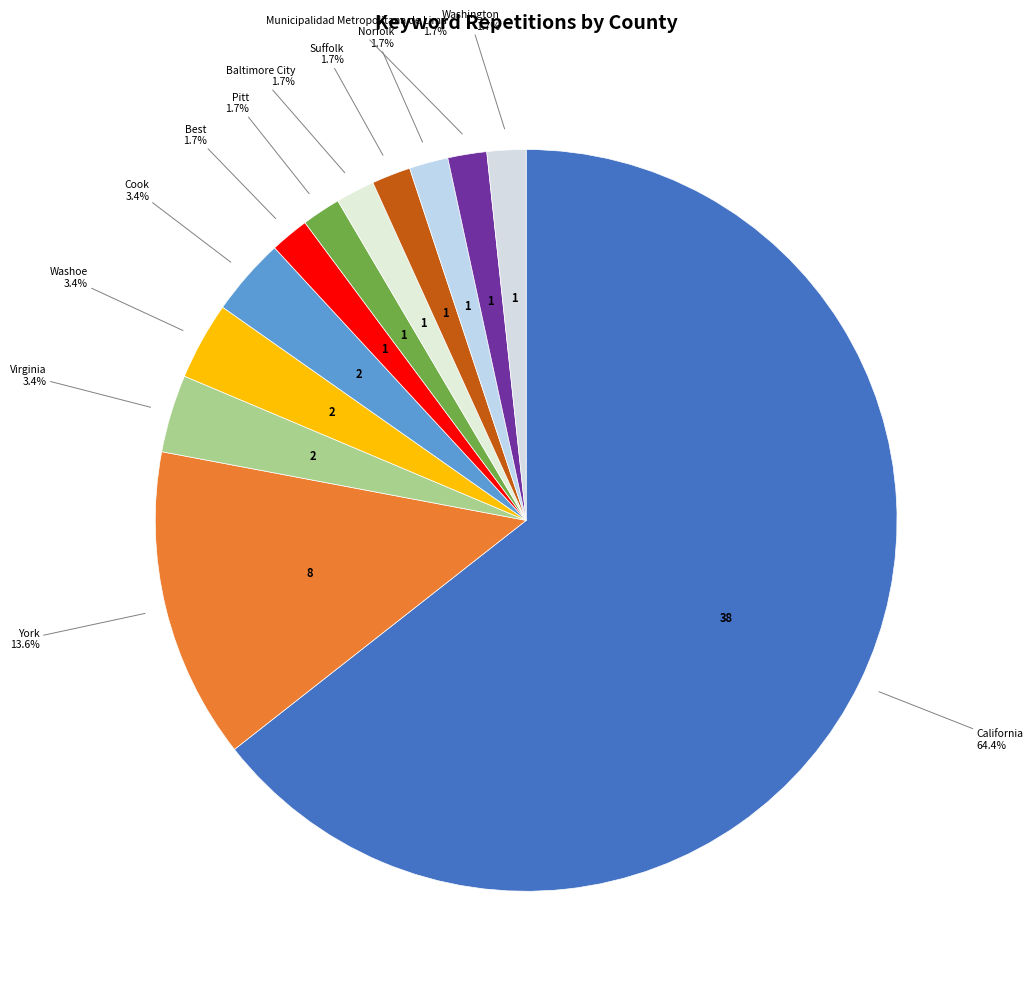

How many segments does this pie chart have?

12